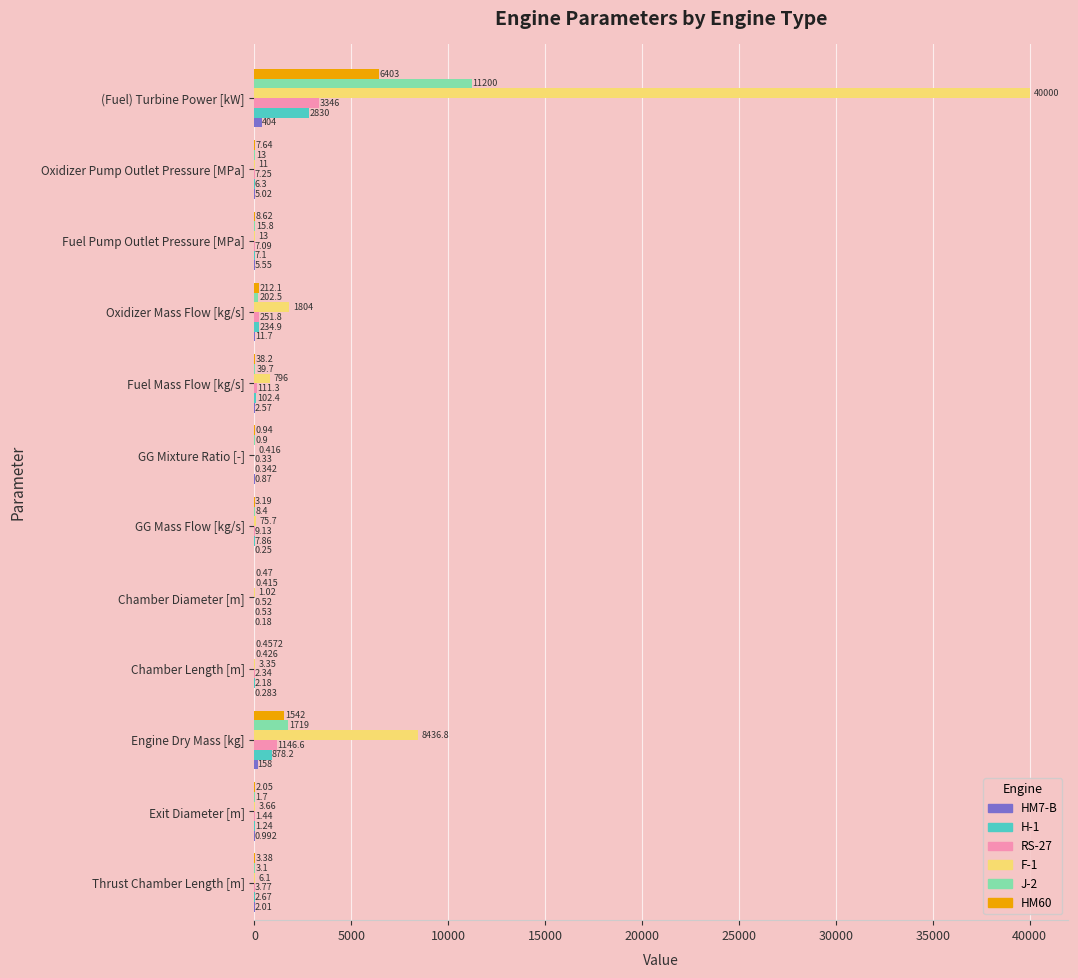

Which category has the highest value in the RS-27 series?

(Fuel) Turbine Power [kW]